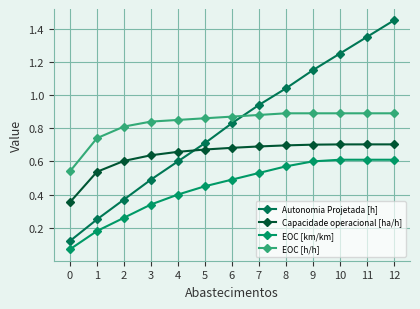

Count the Capacidade operacional [ha/h] values in the range 0 to 1.

13